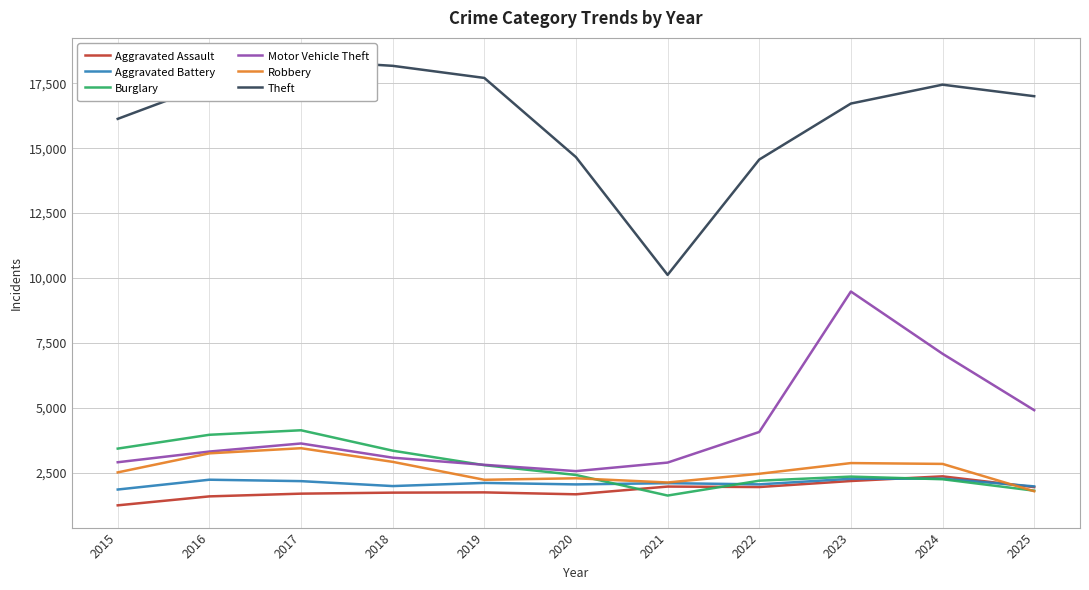

Reading left to right, extract all data points from this chart.

Aggravated Assault: 1239	1584	1689	1728	1738	1664	1962	1944	2176	2356	1940
Aggravated Battery: 1848	2226	2171	1981	2103	2045	2093	2047	2262	2266	1969
Burglary: 3425	3957	4131	3345	2786	2409	1616	2188	2346	2244	1804
Motor Vehicle Theft: 2899	3311	3622	3075	2800	2557	2886	4065	9476	7079	4905
Robbery: 2508	3242	3440	2914	2223	2281	2119	2455	2867	2835	1782
Theft: 16128	17445	18390	18171	17705	14654	10117	14560	16718	17445	17001